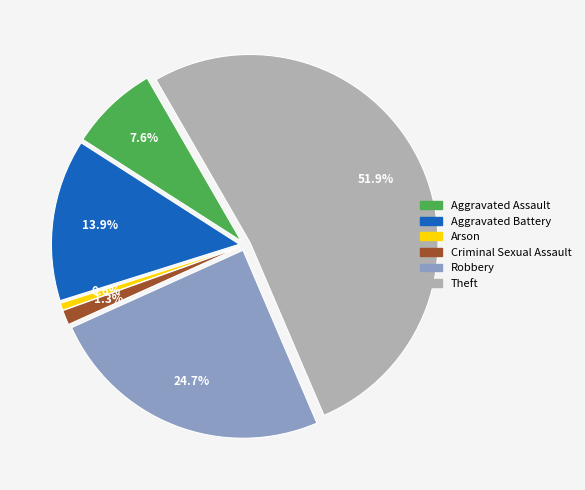

Which has a higher value, Robbery or Criminal Sexual Assault?

Robbery